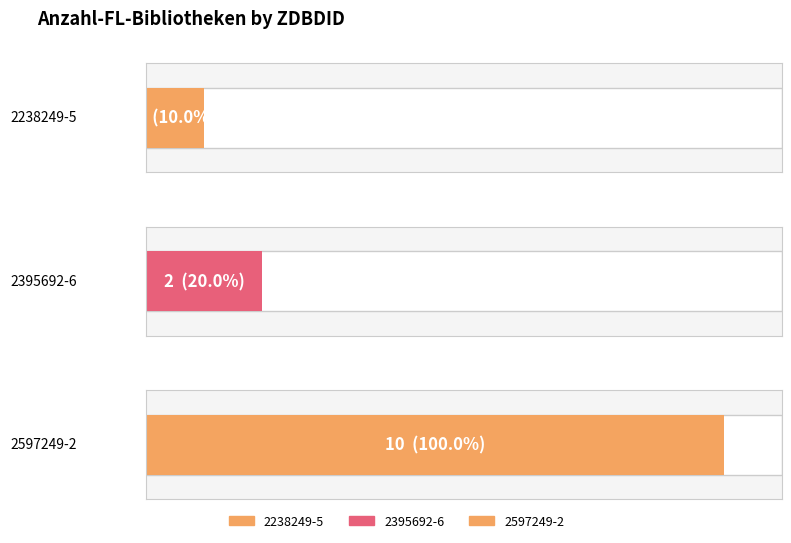

Is it true that the value at 2238249-5 is 2?

False